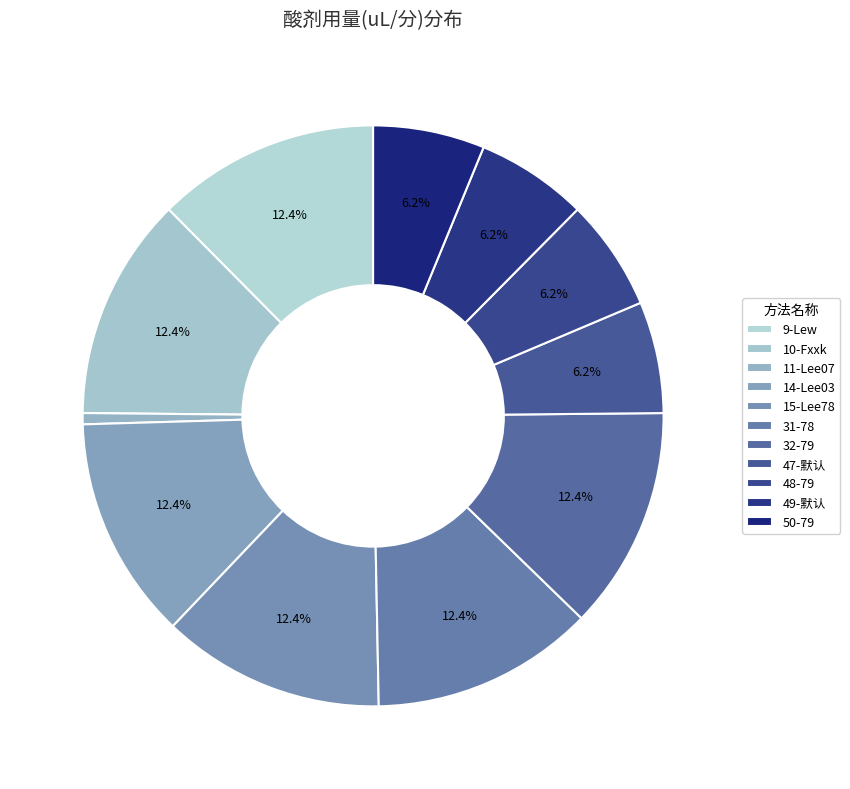

Which slice is the largest?

9-Lew